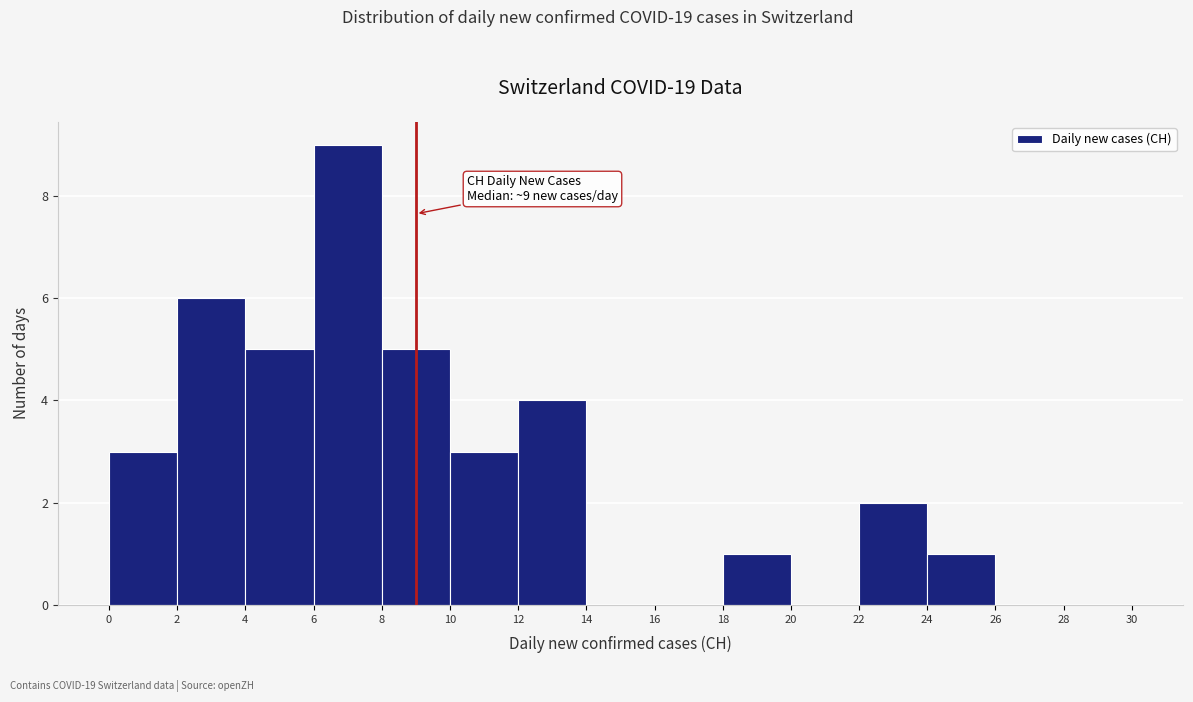

Over which range of the x-axis is the bar tallest?

6 to 8